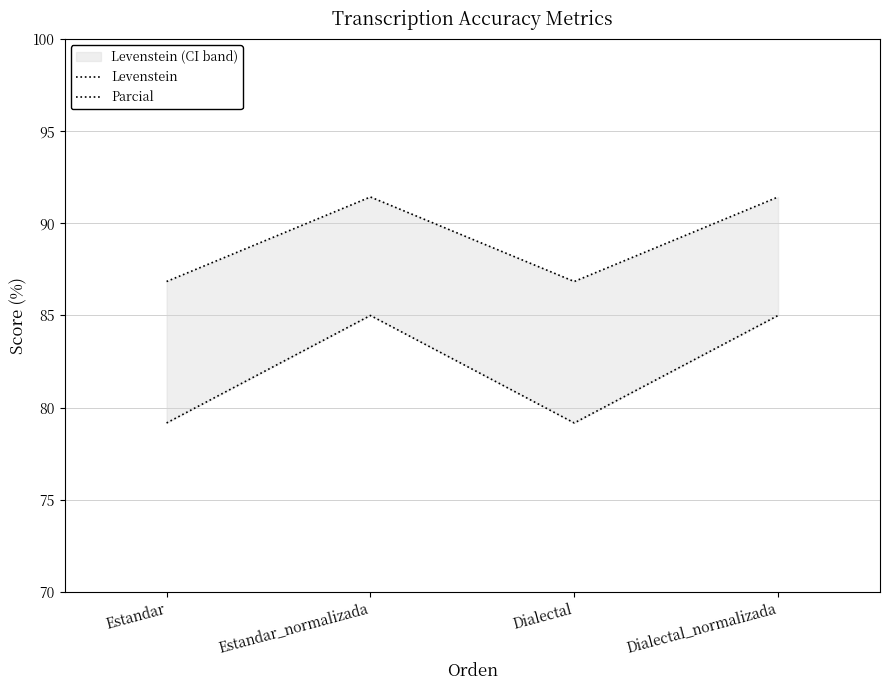

In Levenstein, how many points are lower than both neighbors (excluding endpoints)?

1